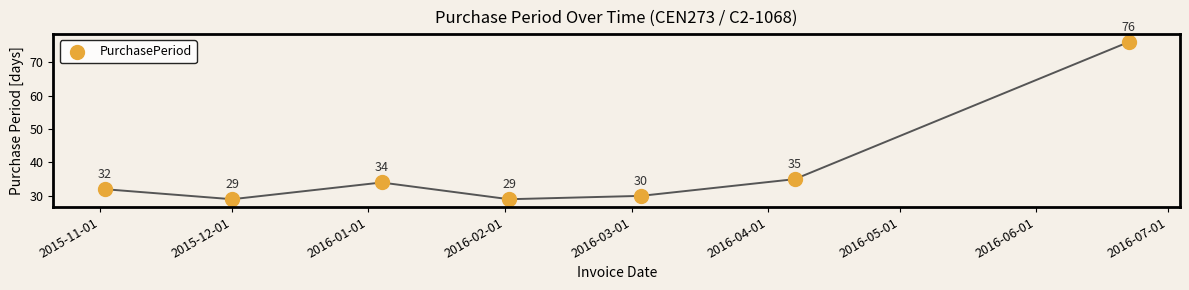

What is the range of X values (max minus min)?

233